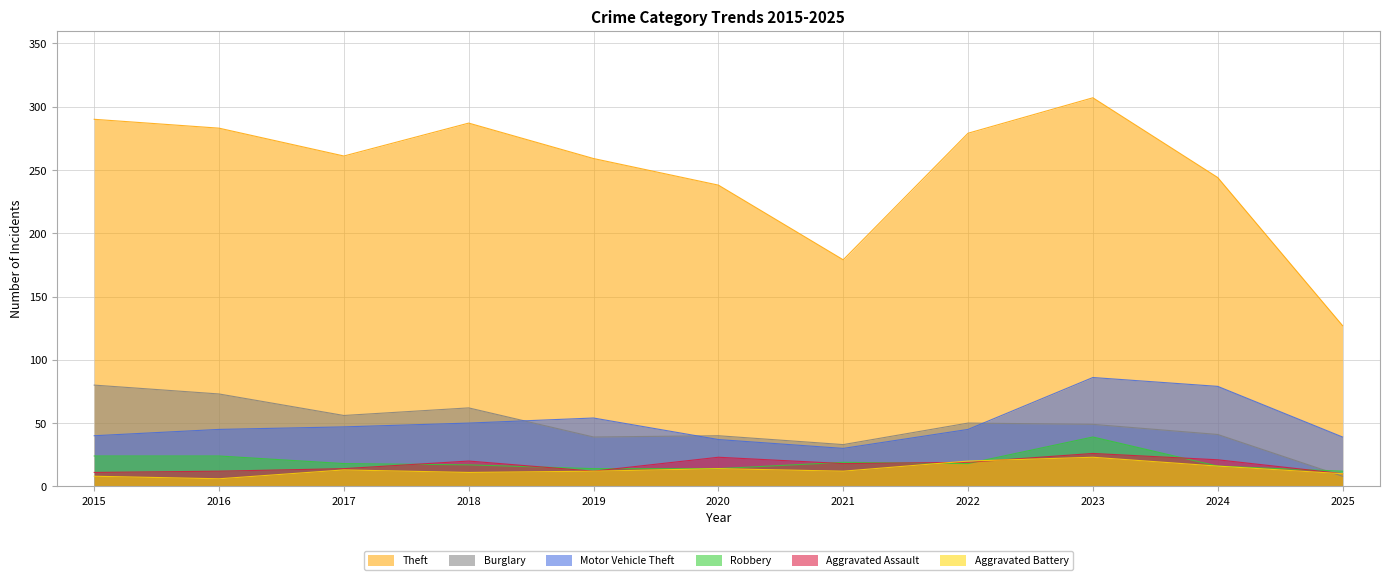

What is the value of the Aggravated Assault point at the 4th from the left?

20